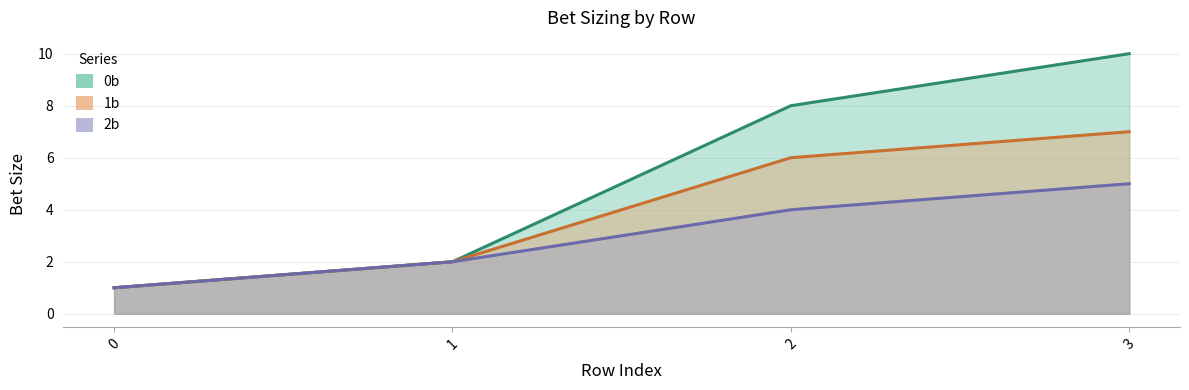

Does the chart display data point markers on the line(s)?

No